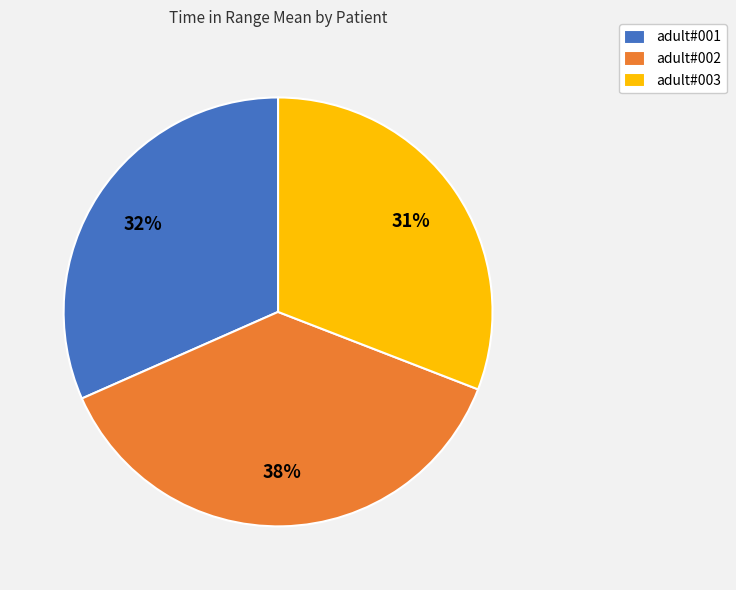

How many segments does this pie chart have?

3